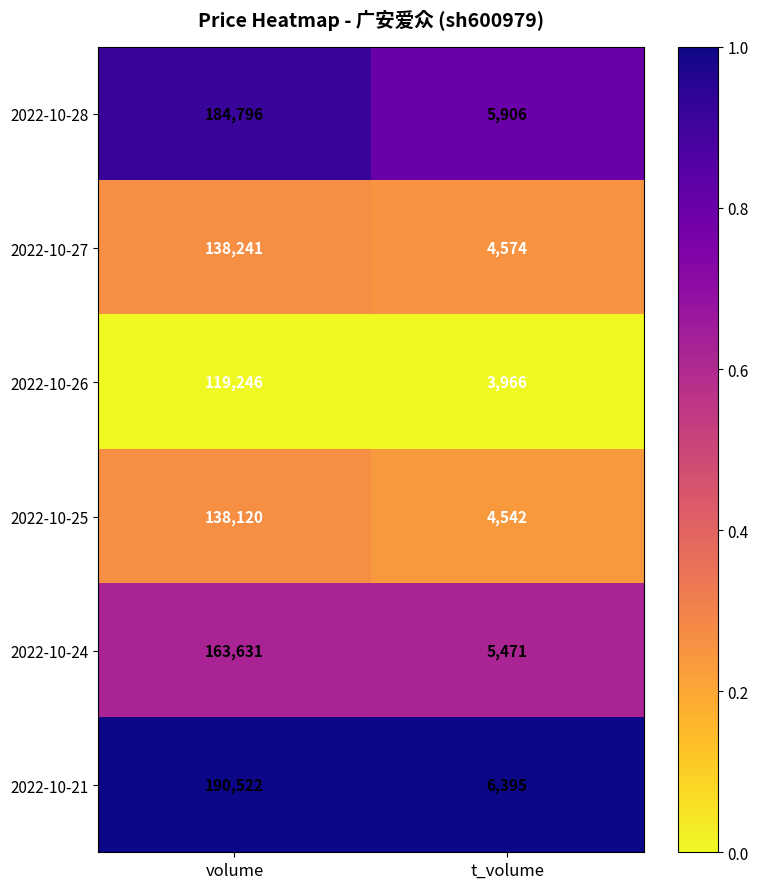

Reading left to right, list all the values displayed in this chart.

2022-10-28: 184796	5906
2022-10-27: 138241	4574
2022-10-26: 119246	3966
2022-10-25: 138120	4542
2022-10-24: 163631	5471
2022-10-21: 190522	6395